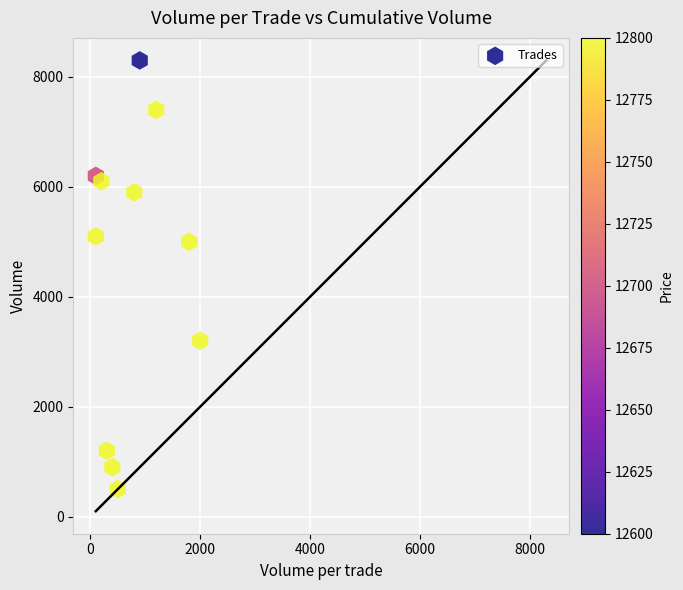

What Y value in the scatter plot is closest to 4400?

5000